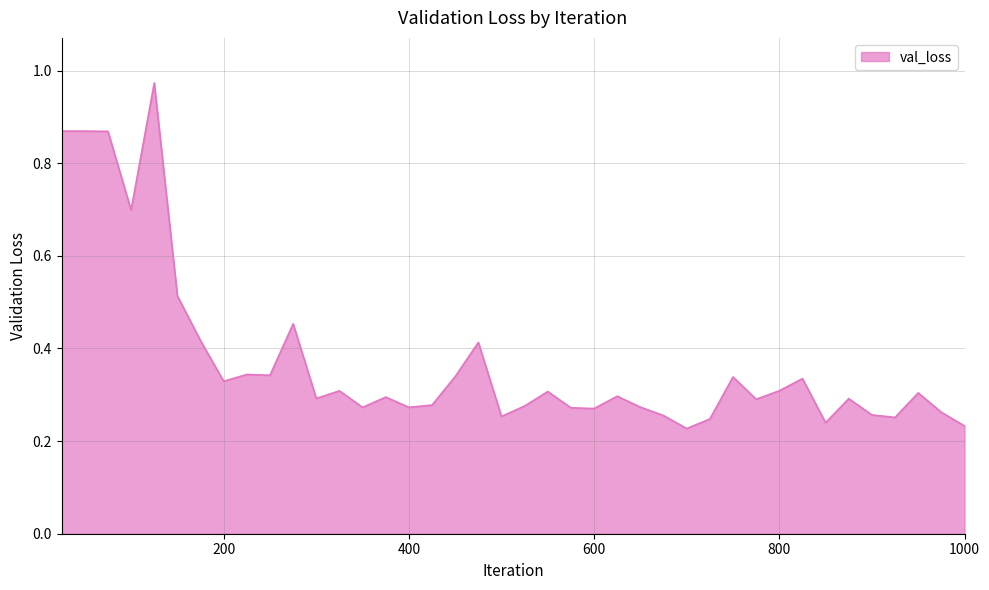

What is the difference between the maximum and minimum values?

0.7